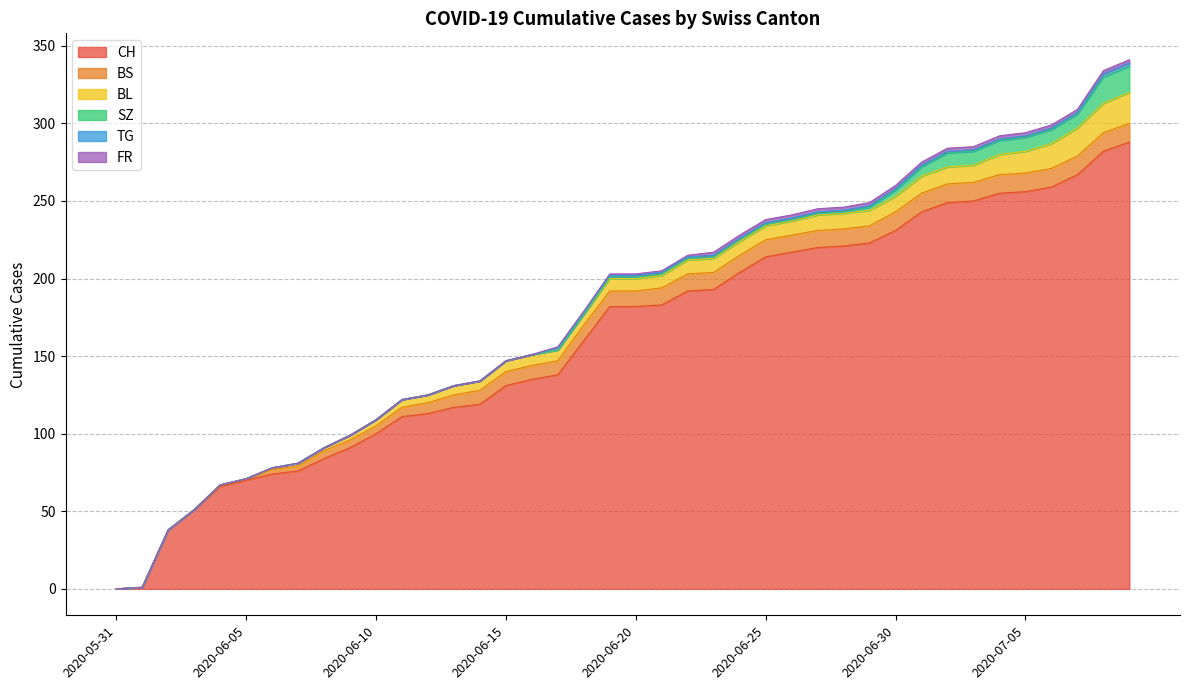

At how many categories does at least one series exceed 91?

30